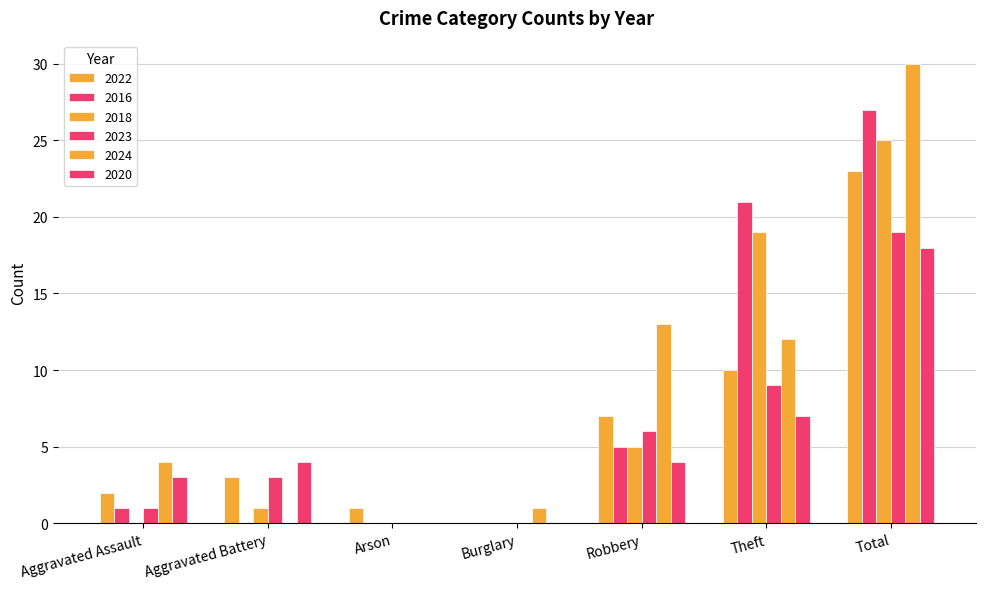

Are the bars horizontal?

No